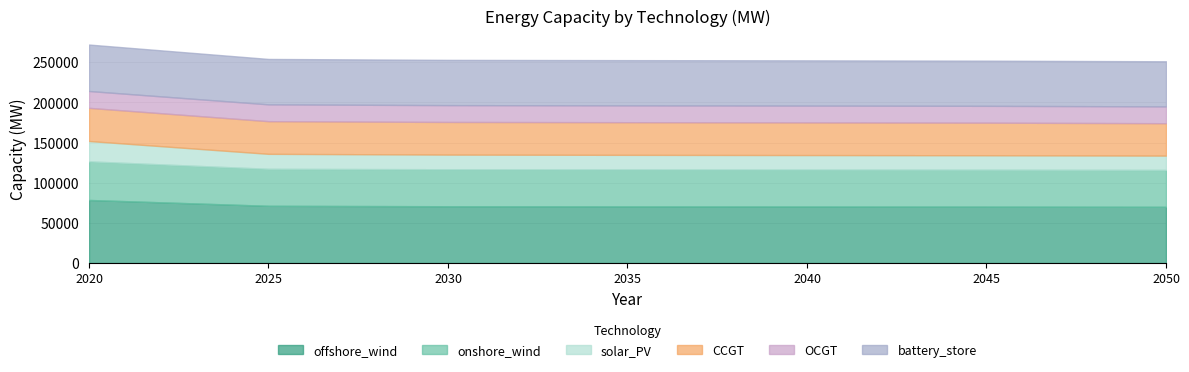

List the labels in order of onshore_wind value, smallest first.

2050, 2045, 2040, 2035, 2030, 2025, 2020